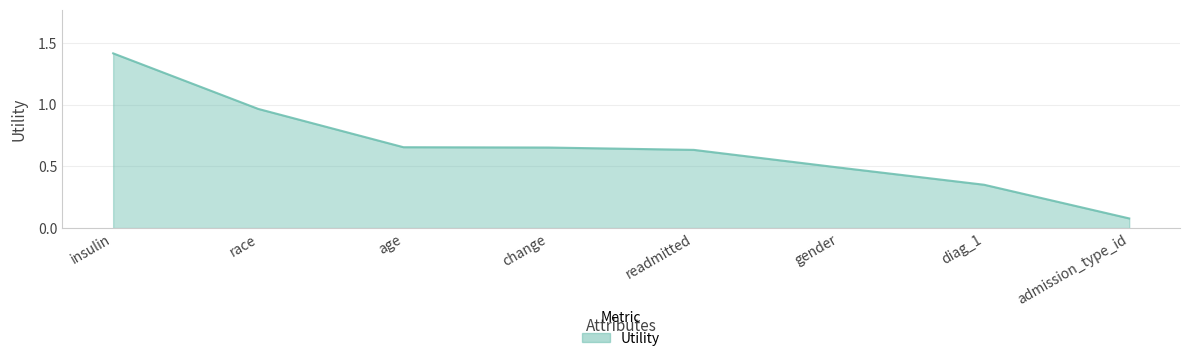

How many lines are shown in the chart?

1